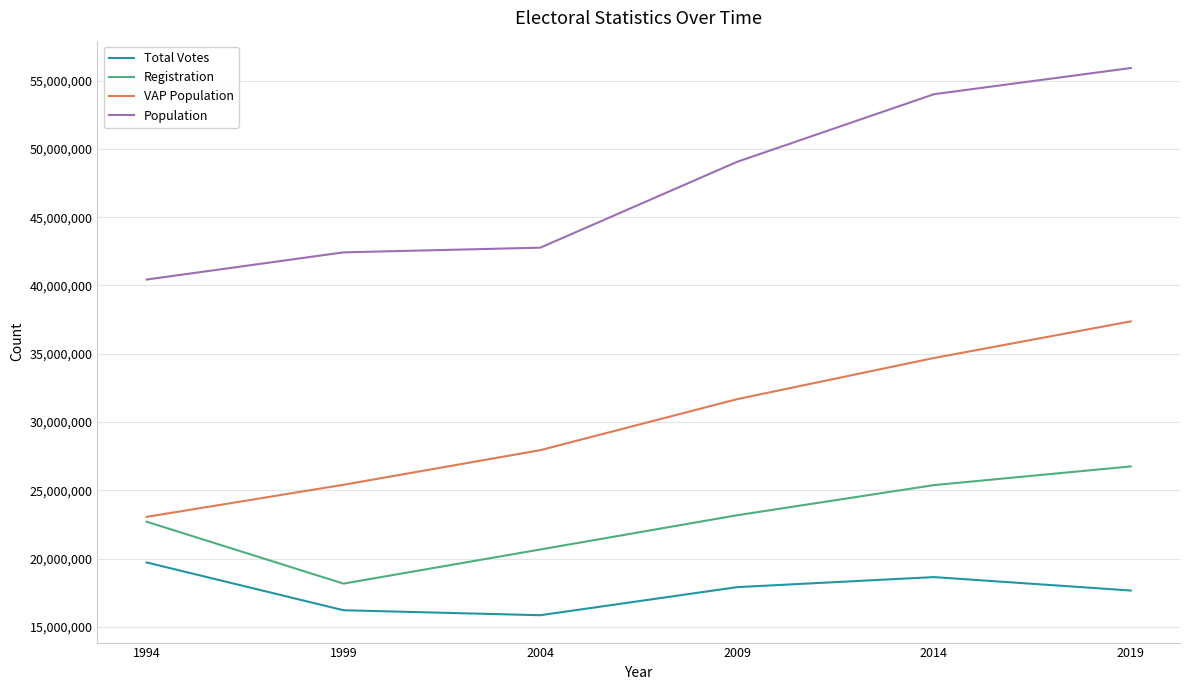

Count the Registration values in the range 20674926 to 25388082.

4